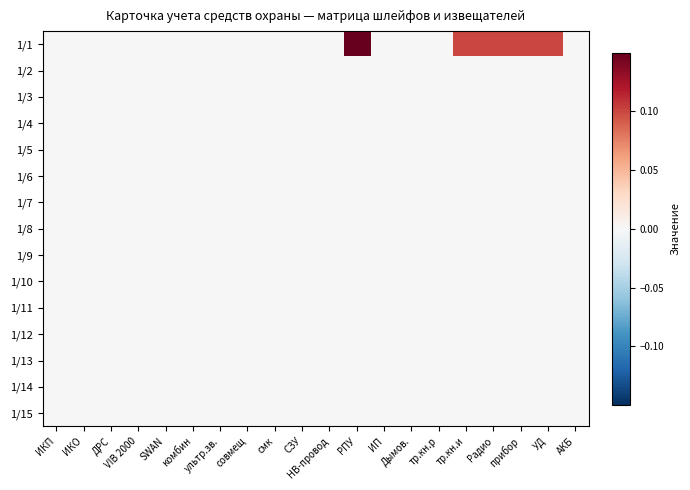

List the series in order of their peak value, highest first.

1/1, 1/2, 1/3, 1/4, 1/5, 1/6, 1/7, 1/8, 1/9, 1/10, 1/11, 1/12, 1/13, 1/14, 1/15